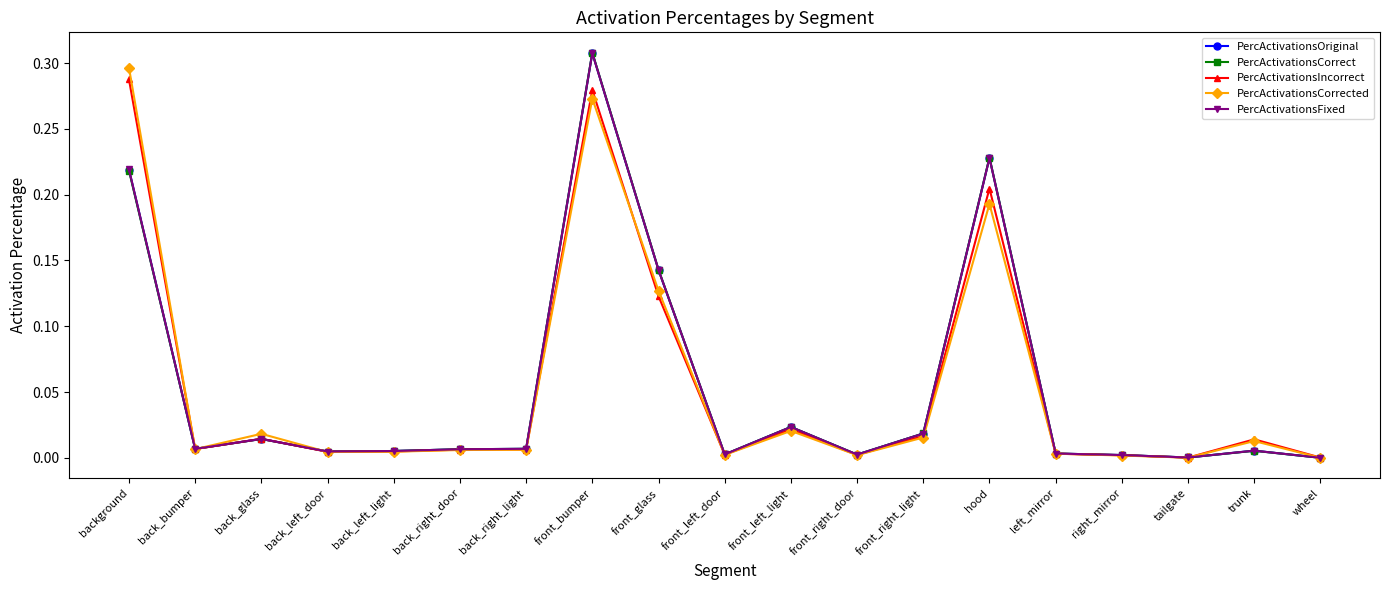

What is the total value across all series at background?

1.2